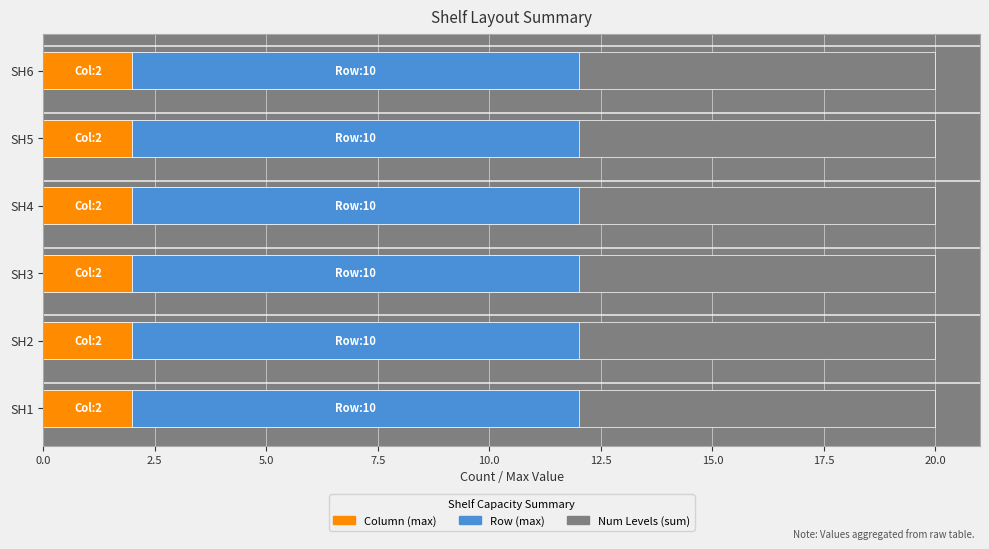

At which label is Avg Num Levels closest to 1?

SH1